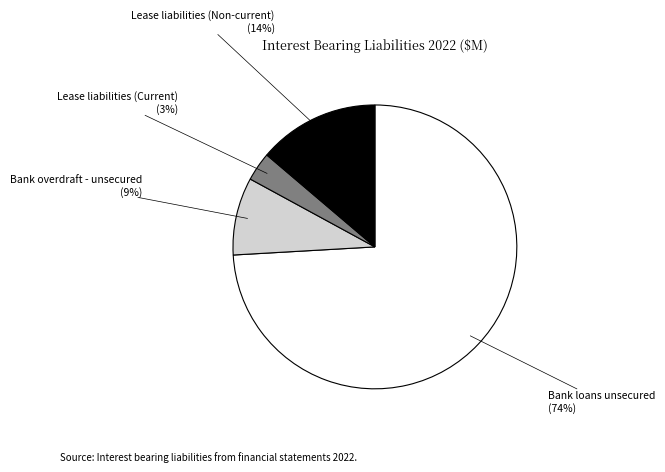

To the nearest percent, what is the difference between the largest and smallest slice percentages?

71%